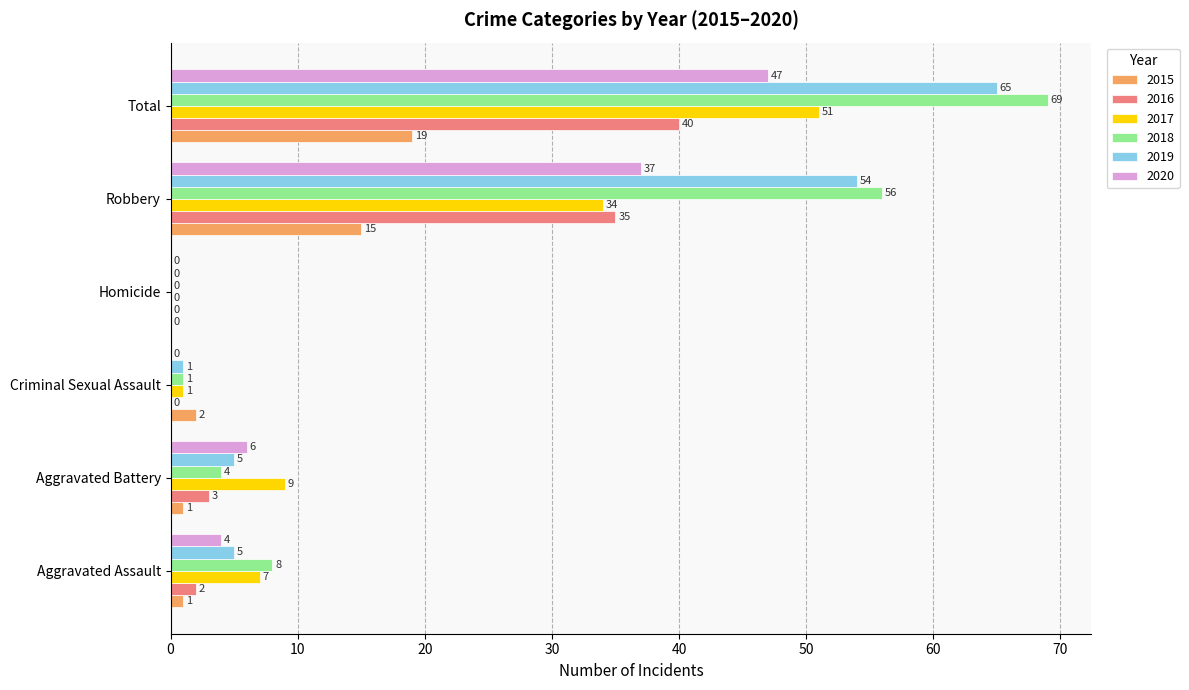

At which category is the sum across all series the highest?

Total